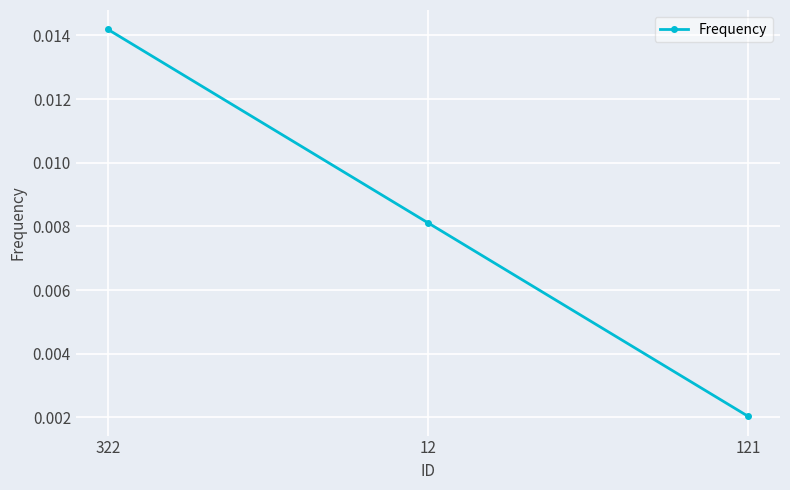

At which label is the value closest to 0?

121